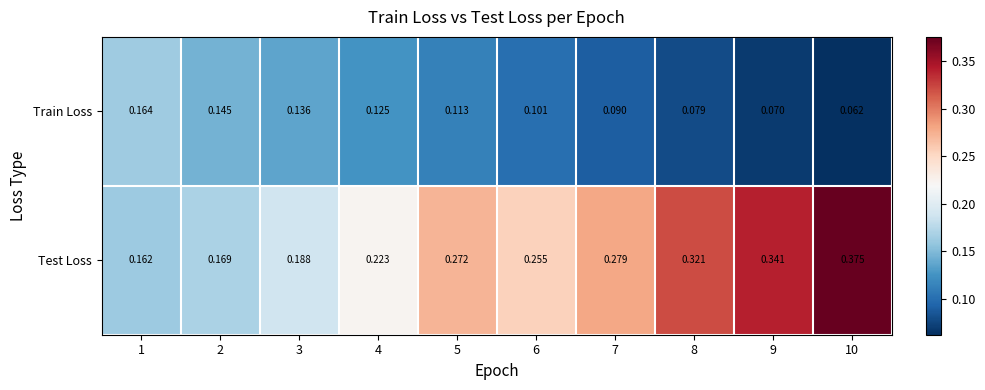

At which category does the chart reach its minimum across all series?

10